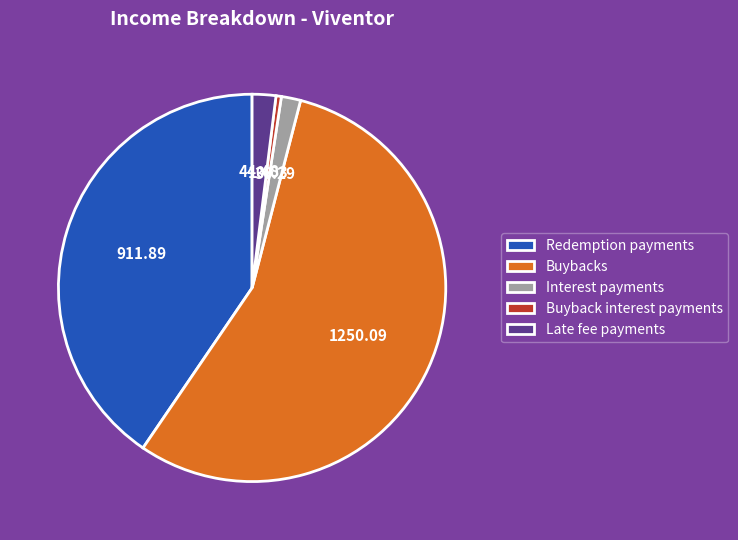

What is the largest slice in the pie chart?

Buybacks